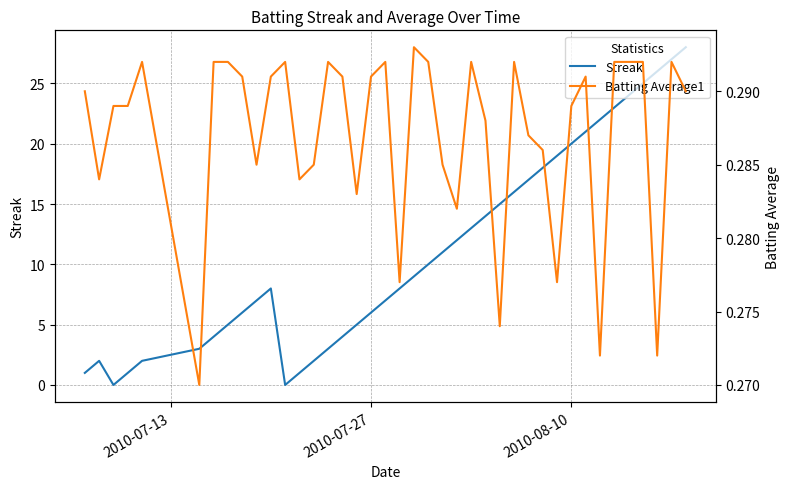

What is the maximum value for Streak?

28